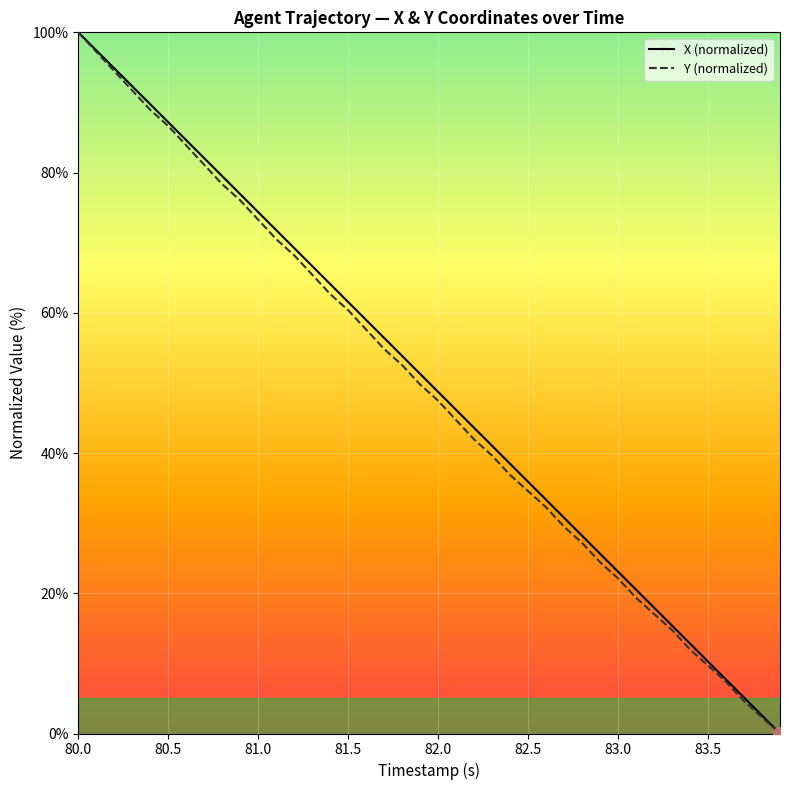

What is the highest value of the Y (normalized) series?

100.0